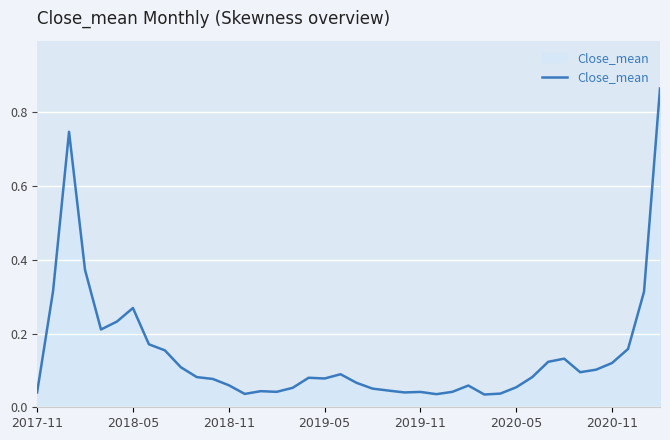

What is the difference between the maximum and minimum values?

0.8